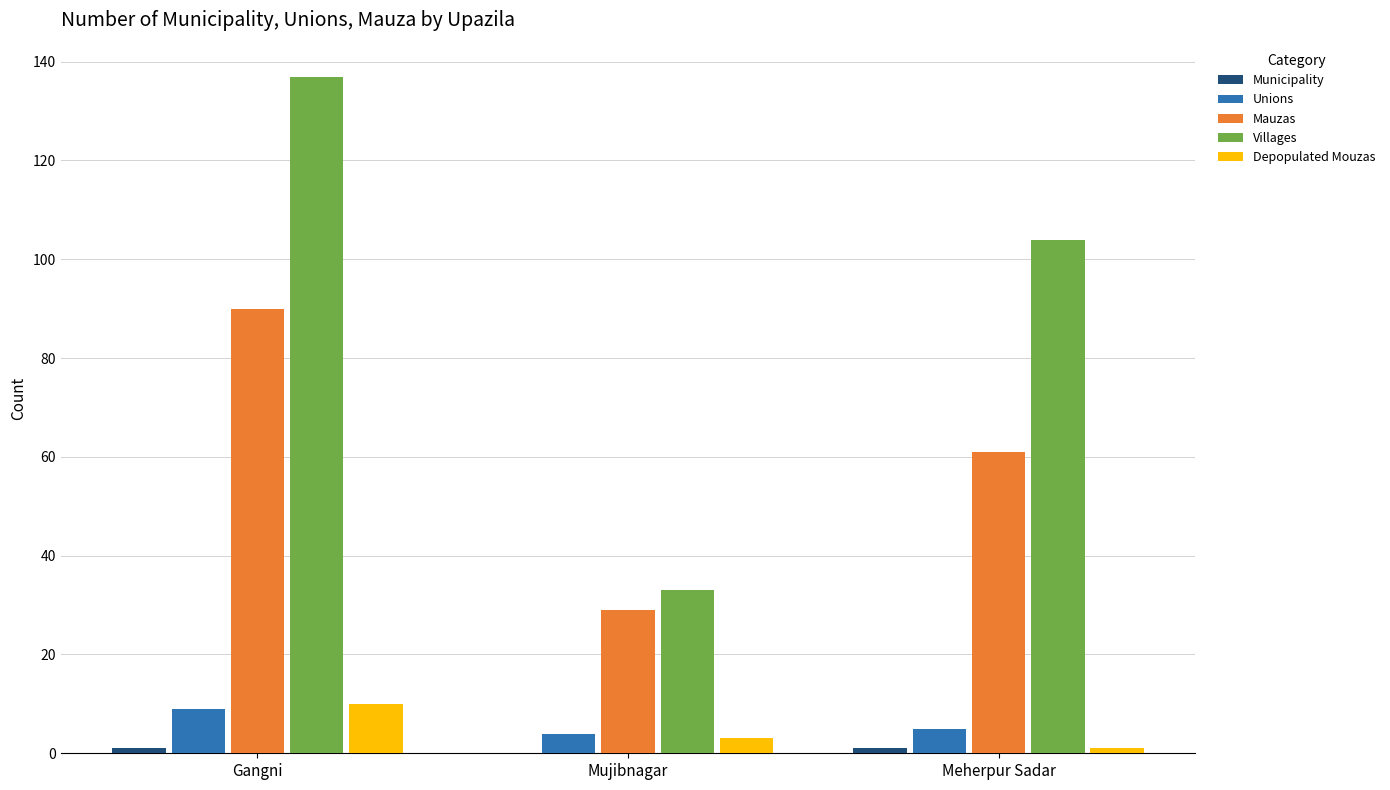

Where is Villages nearest to the value 85?

Meherpur Sadar